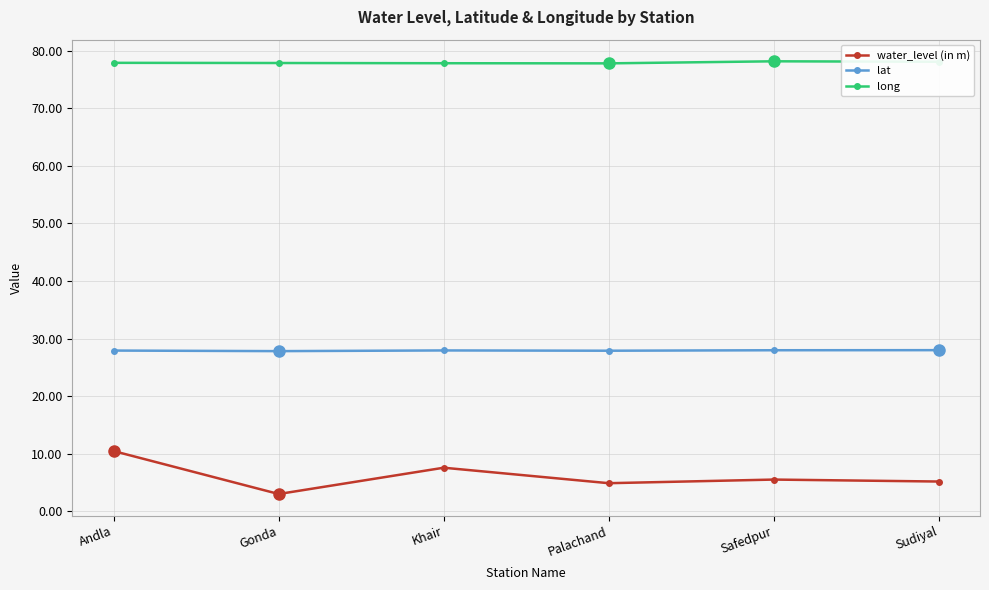

Which series has the widest spread of values?

water_level (in m)